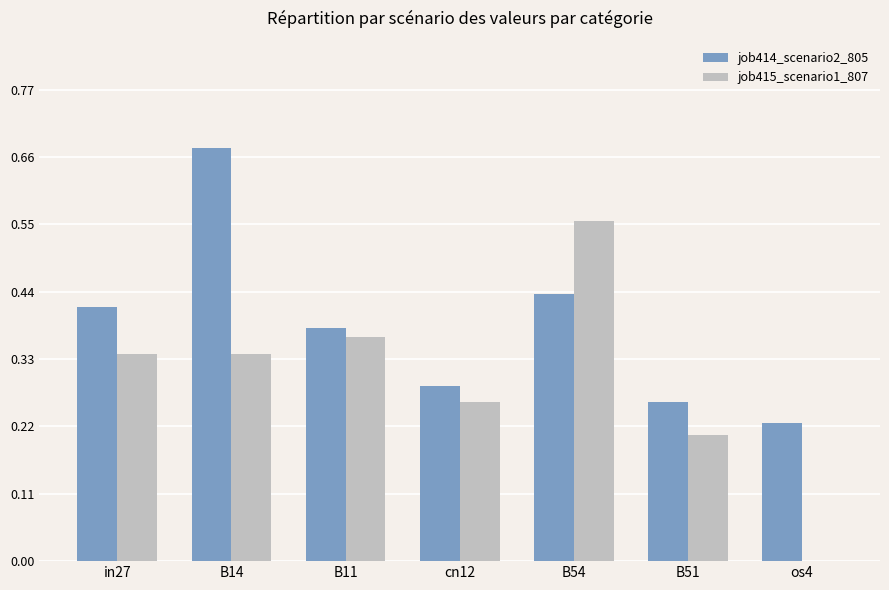

Which category has the highest value in the job414_scenario2_805 series?

B14